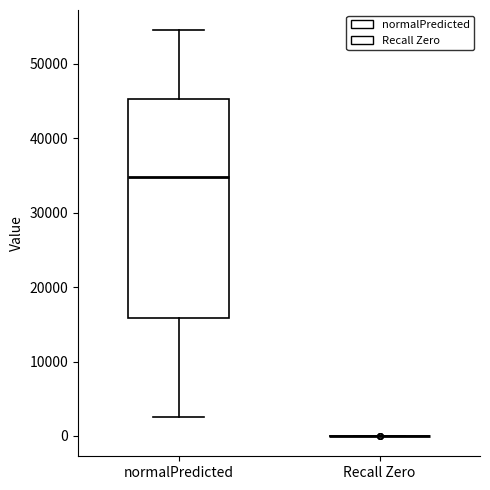

Reading left to right, transcribe this box plot: for each box, give where its median line is, the range the box spans, and where its two whiskers end, as read against the y-axis. The values are not printed on the chart, so give them approximately, as read against the axis.

normalPredicted: median 35000, box 16000 to 45000, whiskers 3000 to 55000
Recall Zero: box collapsed to a line at 0, whiskers 0 to 0